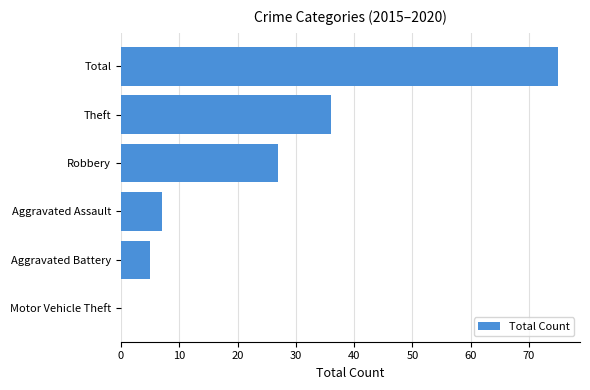

What is the maximum value shown in the chart?

75